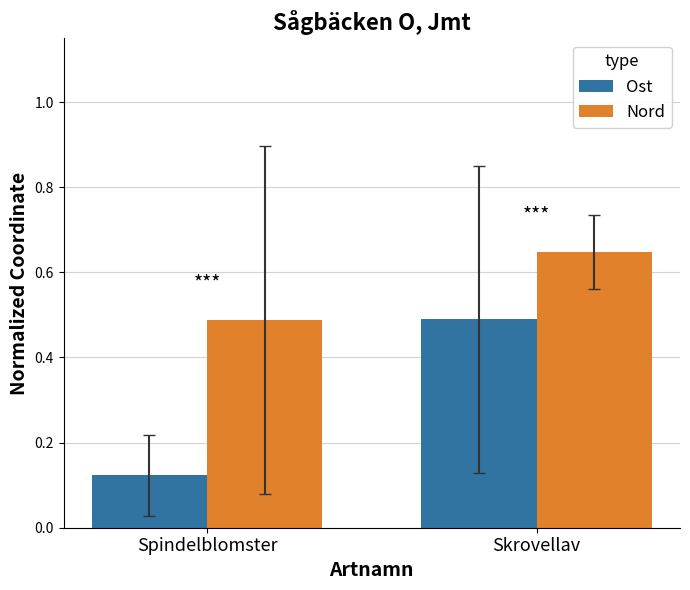

At how many categories does at least one series exceed 0?

2